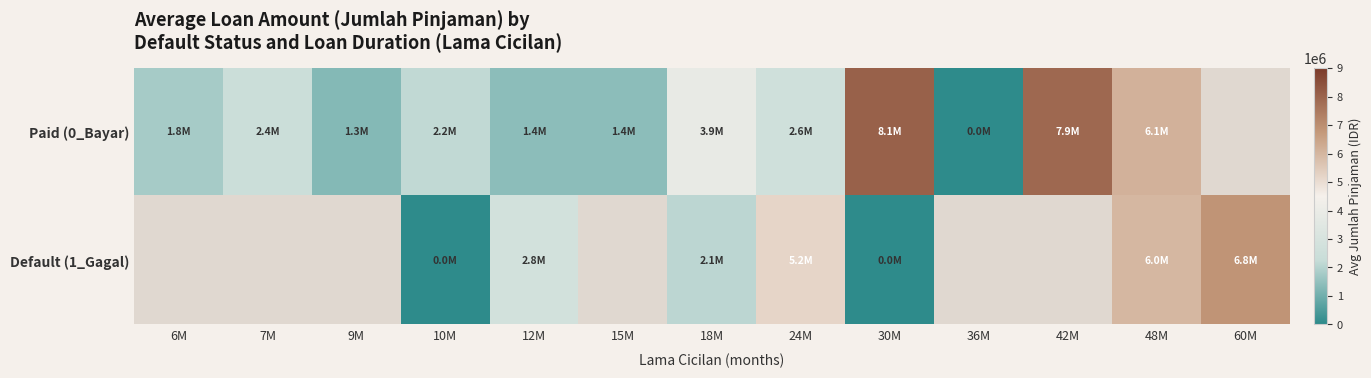

The Paid (0_Bayar) series shows 6110000.0 at 48M. True or false?

True